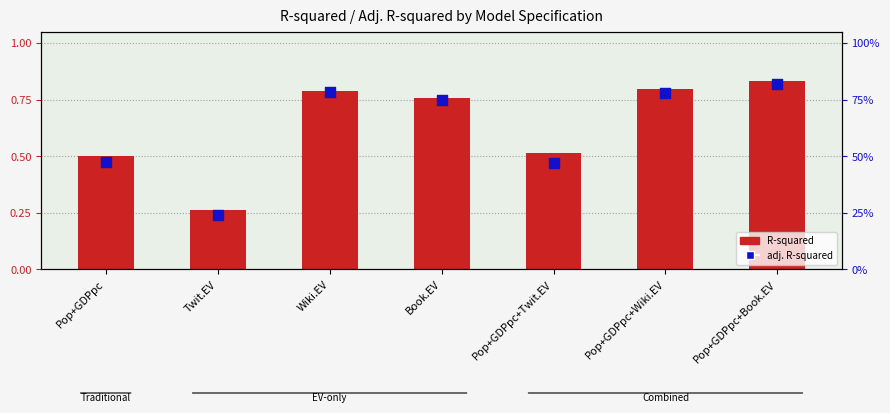

Which series reaches the maximum Y coordinate?

adj. R-squared